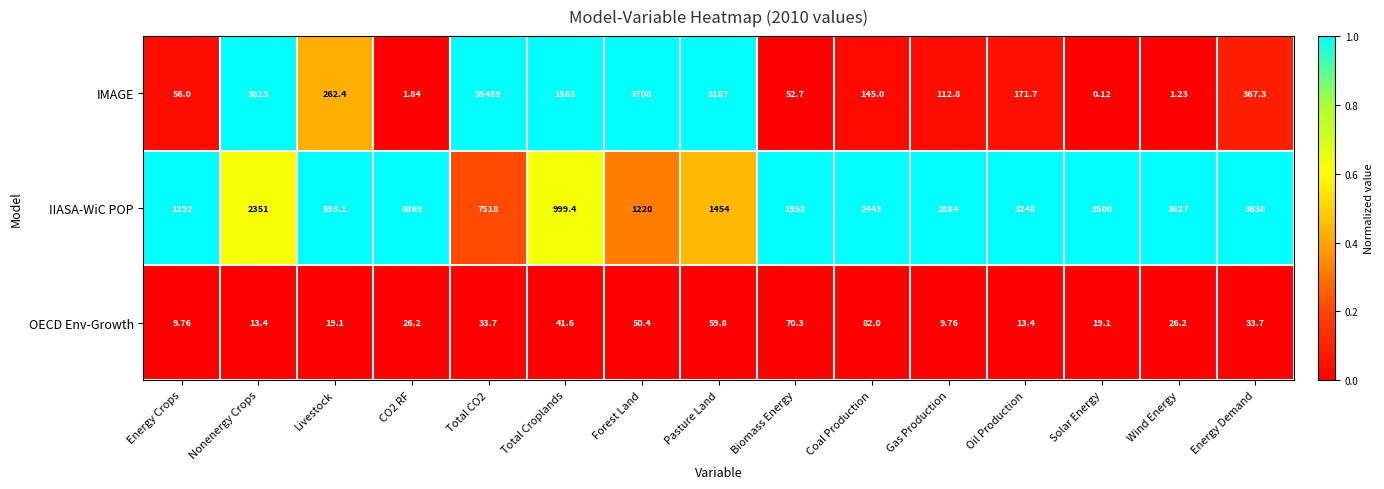

How many data points does each series have?

15